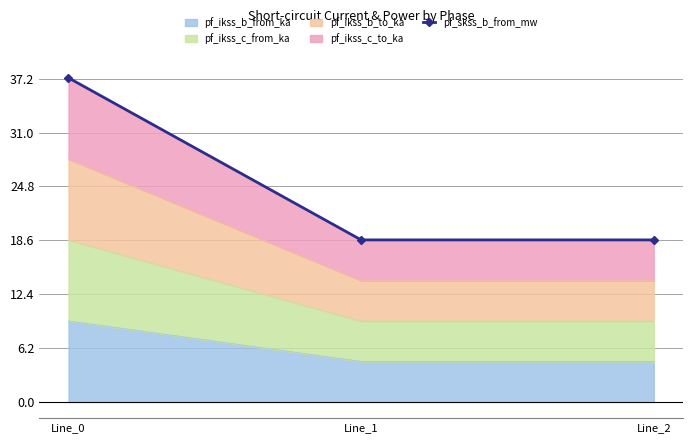

Rank the categories by value from lowest to highest.

Line_1, Line_2, Line_0